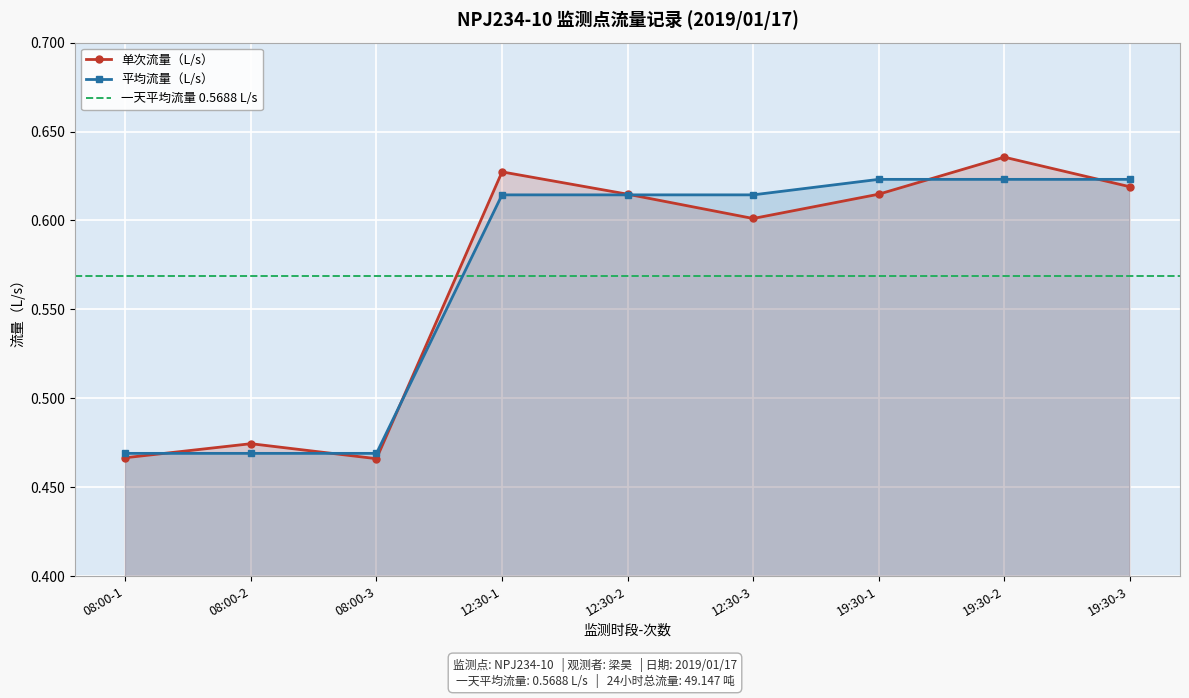

Count the 单次流量（L/s） values in the range 0 to 1.

9